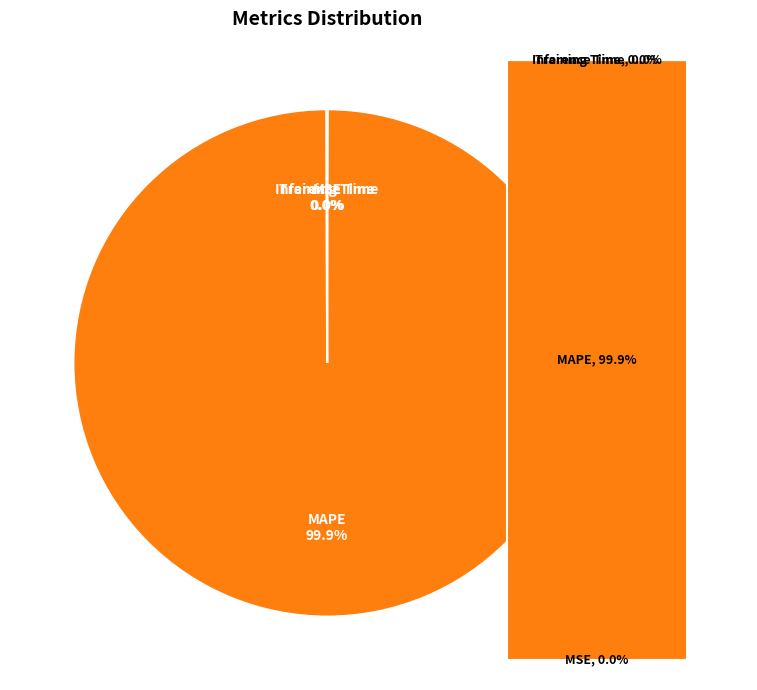

How many slices are in this pie chart?

4